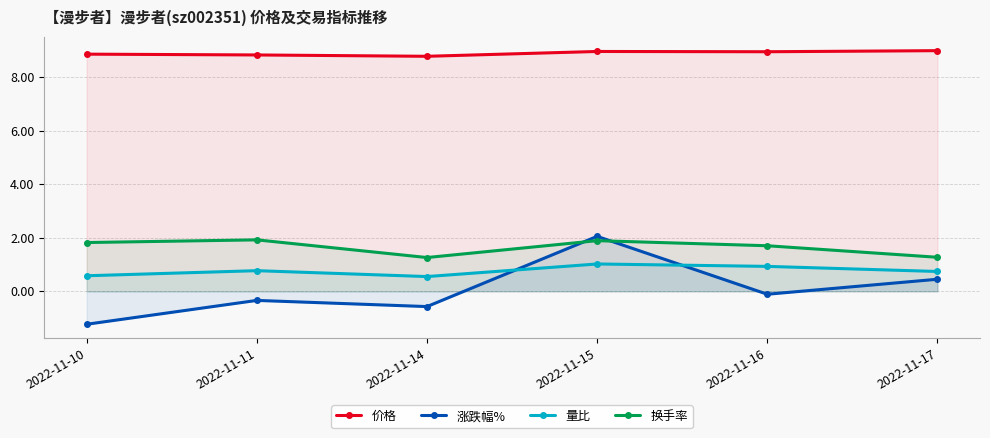

Read the 价格 value at 2022-11-16.

8.9